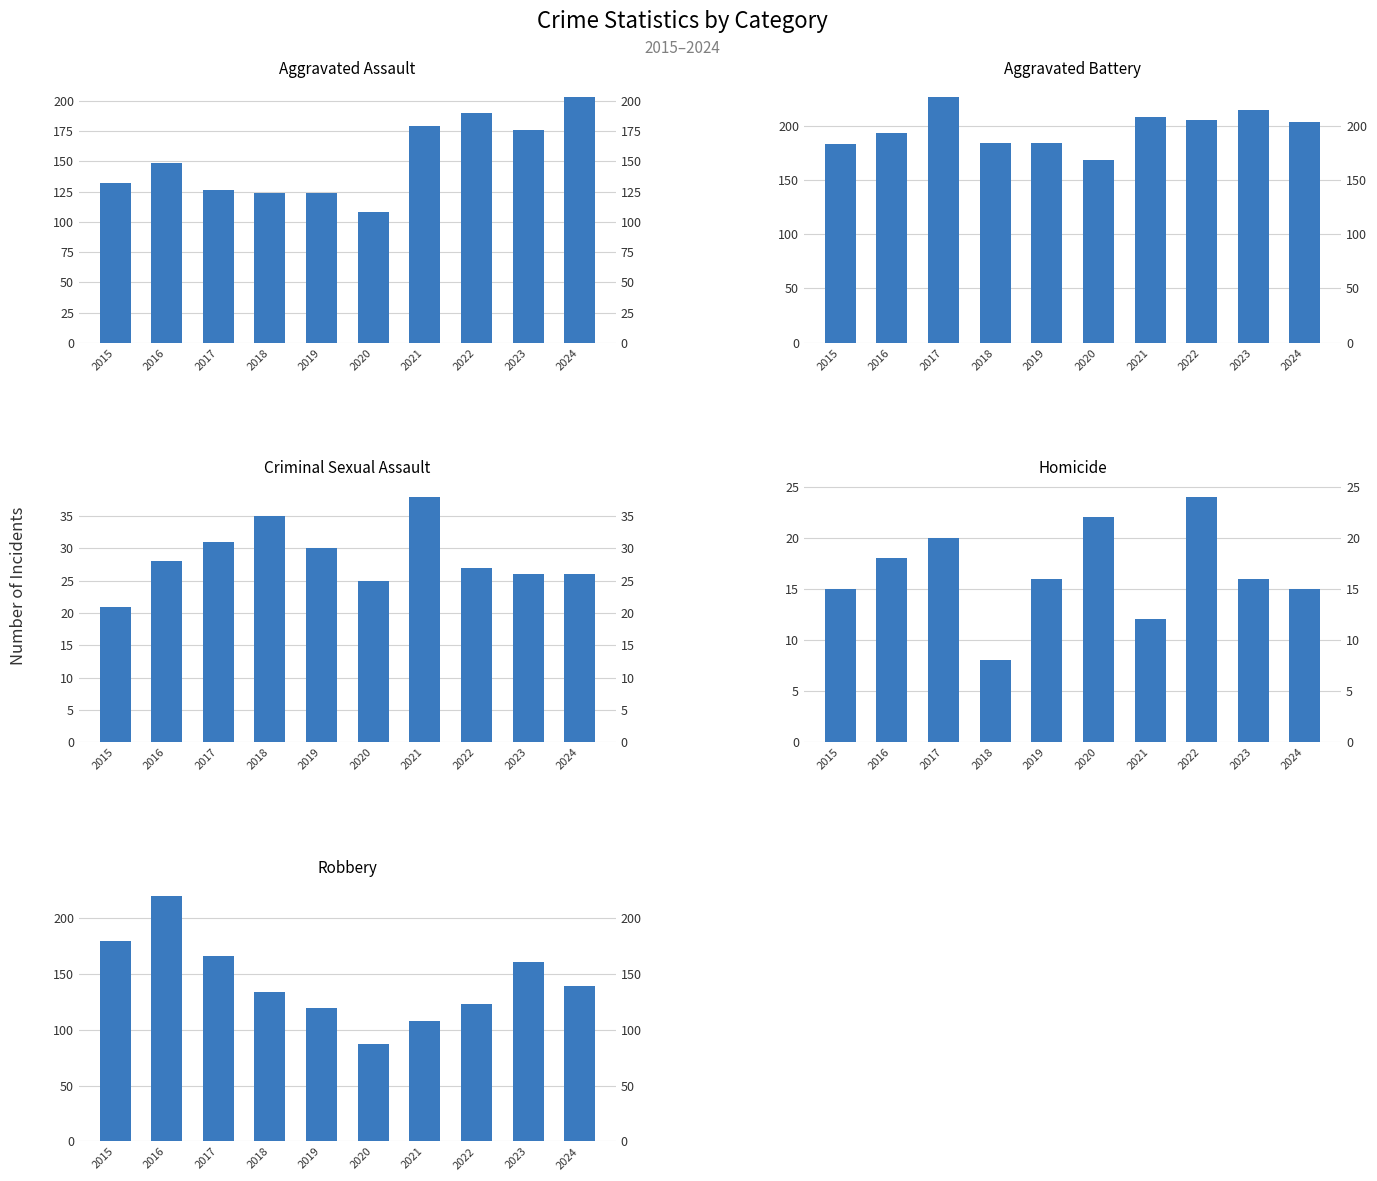

Is the value of Robbery at 2024 greater than the value of Aggravated Battery at 2018?

No